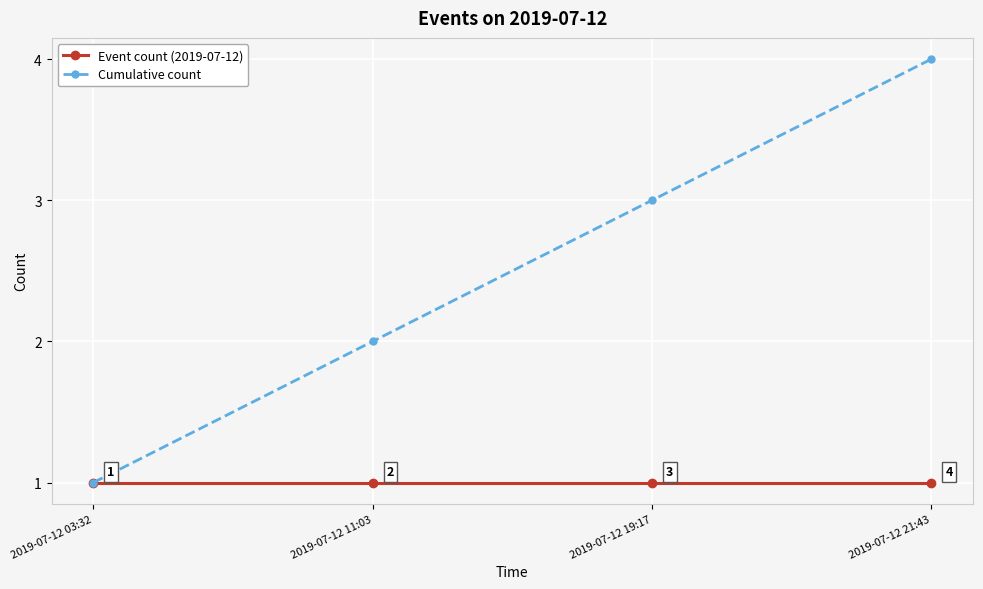

Reading left to right, what are all the values shown in this chart?

Event count (2019-07-12): 1	1	1	1
Cumulative count: 1	2	3	4